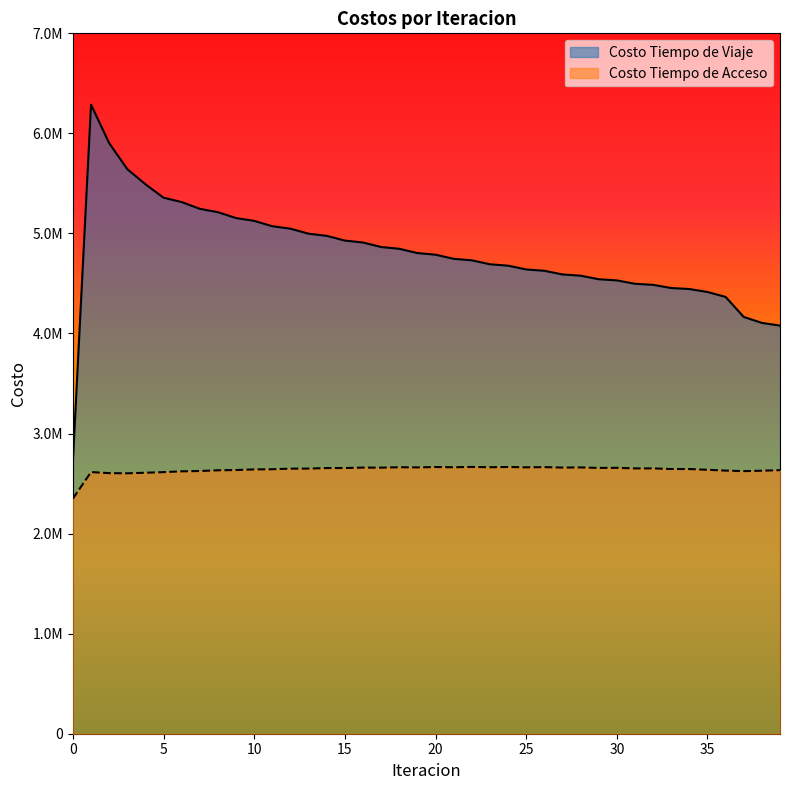

How many values in the Costo Tiempo de Viaje series are below 4787564?

20